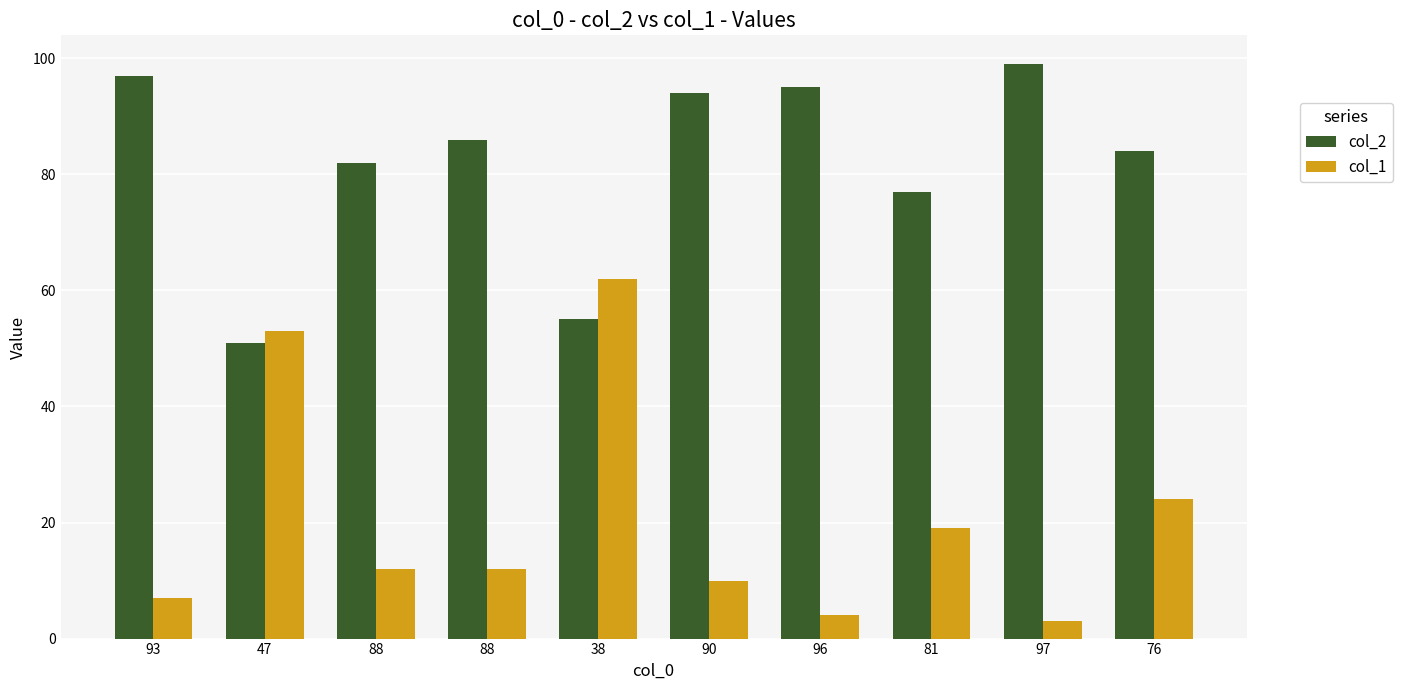

What is the sum of all col_1 values?

206